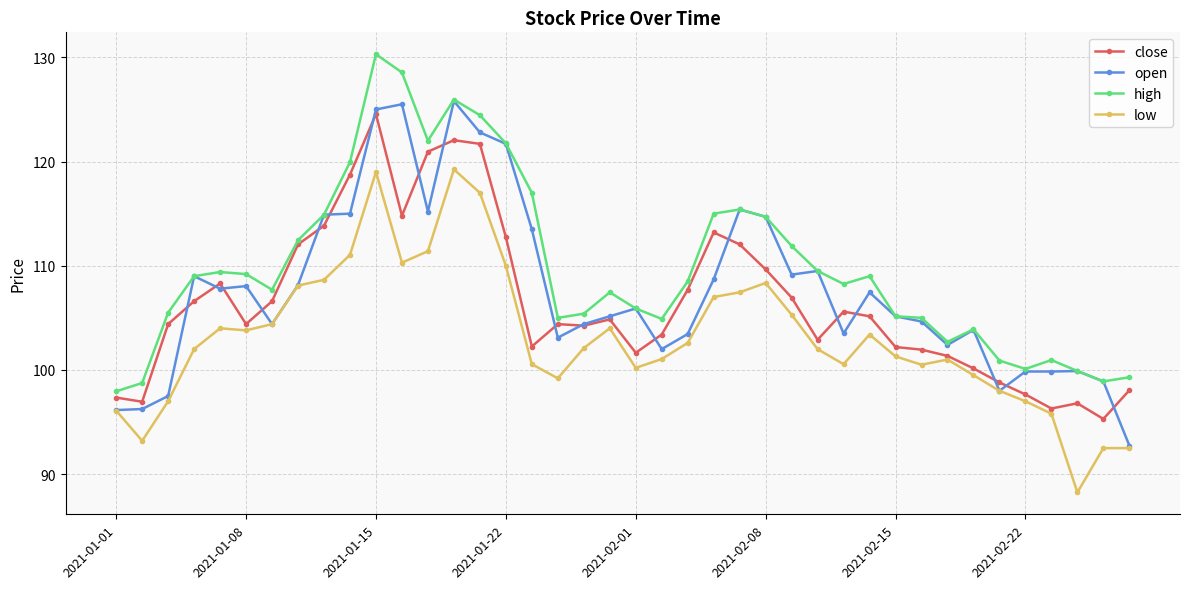

List the series in order of their overall mean, highest first.

high, open, close, low